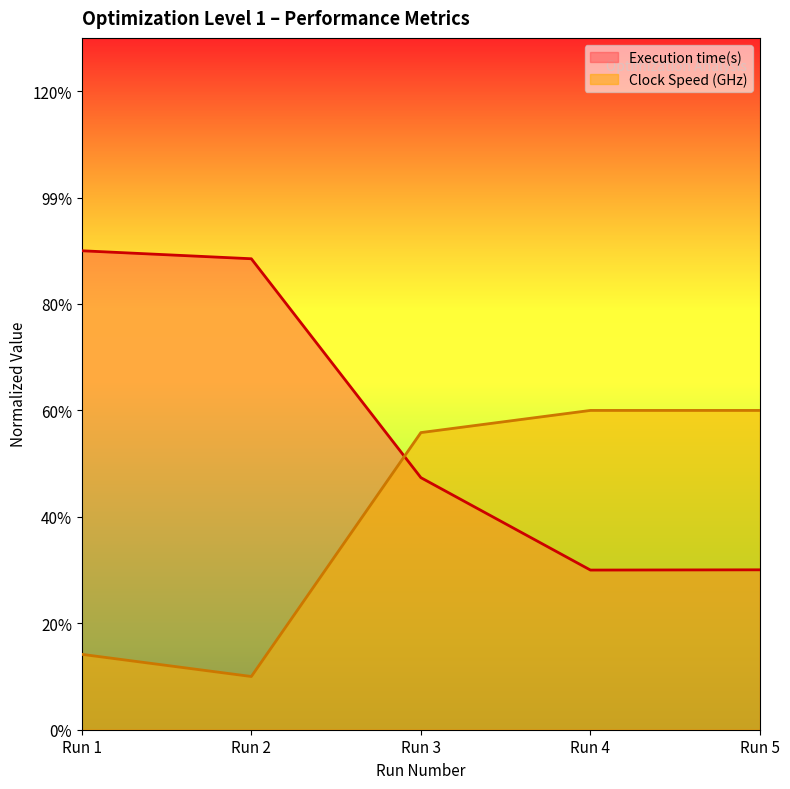

At which category does the chart reach its minimum across all series?

Run 2